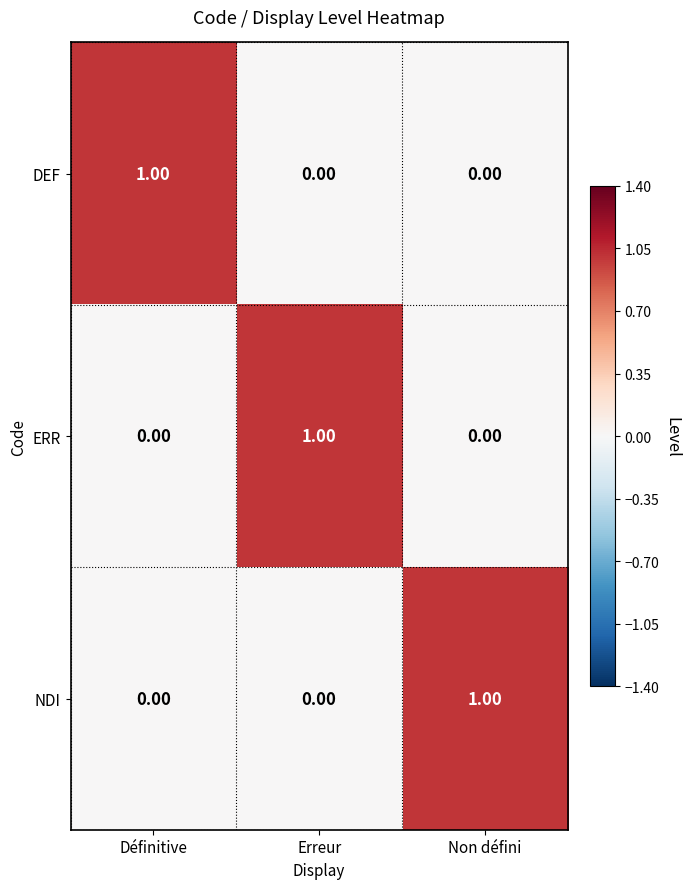

How many data points does each series have?

3